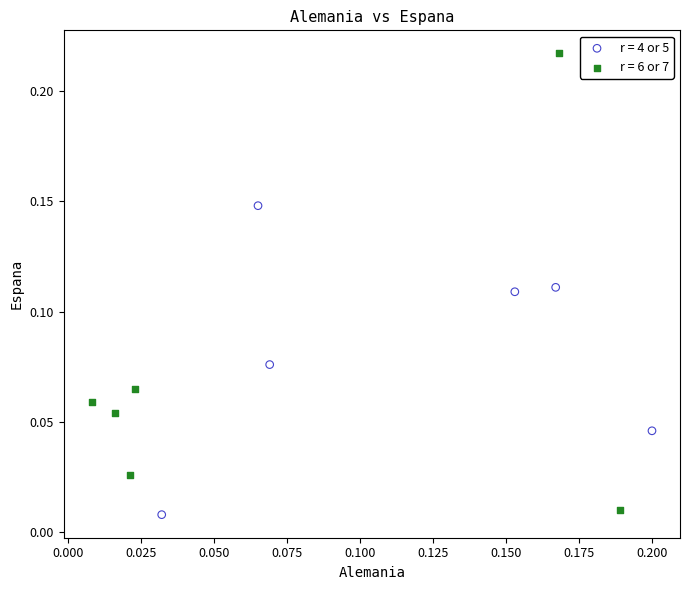

Which series contains the lowest Y value?

r = 4 or 5